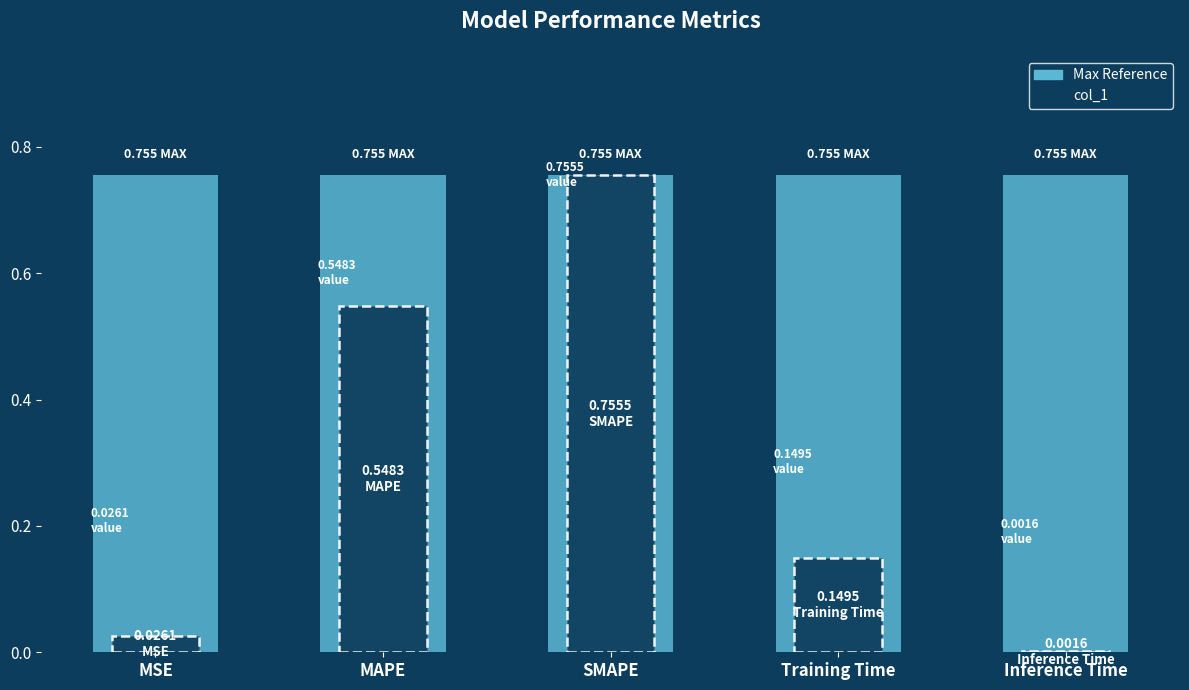

What is the label of the 2nd bar from the left?

MAPE